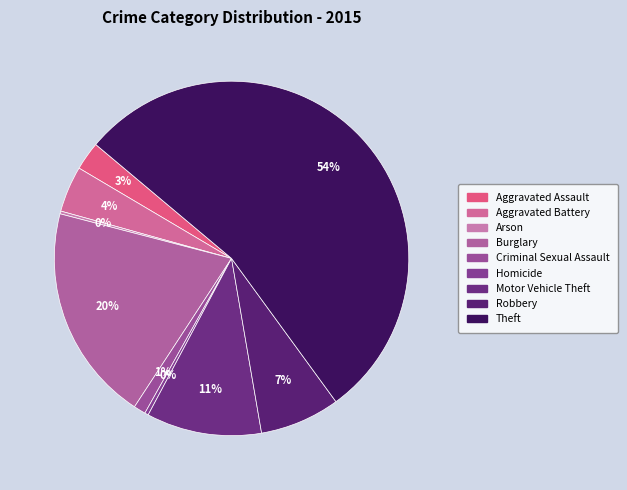

What is the largest slice in the pie chart?

Theft